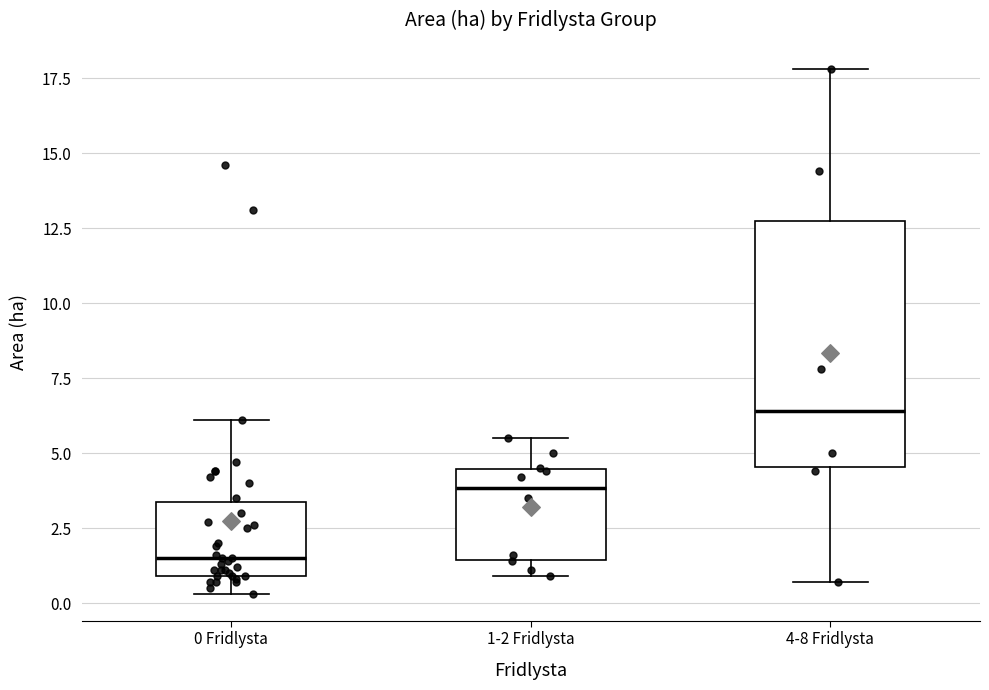

Comparing the boxes themselves (not the whiskers), which one is the tallest?

4-8 Fridlysta